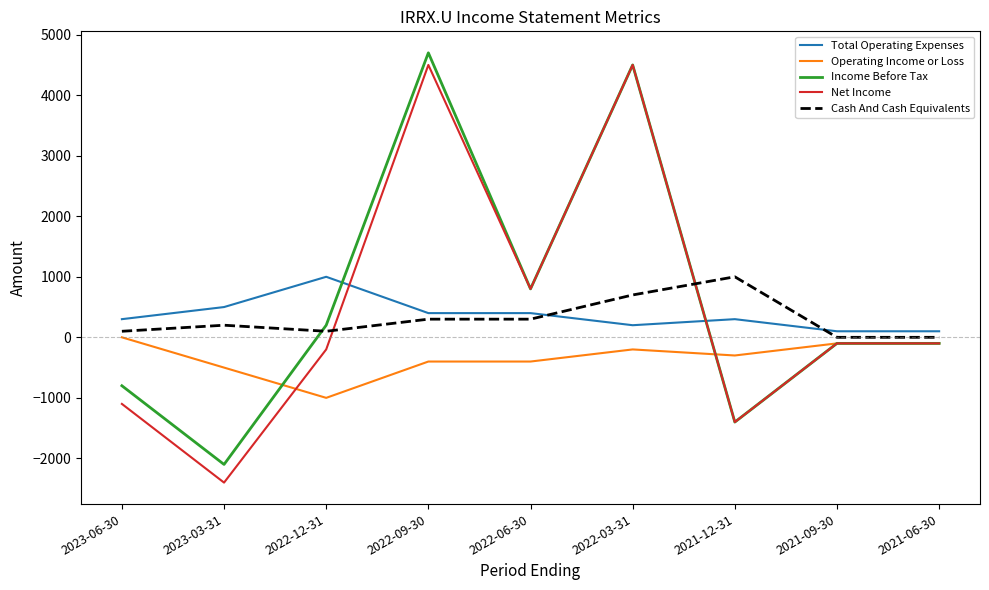

Where is Income Before Tax nearest to the value 1300?

2022-06-30